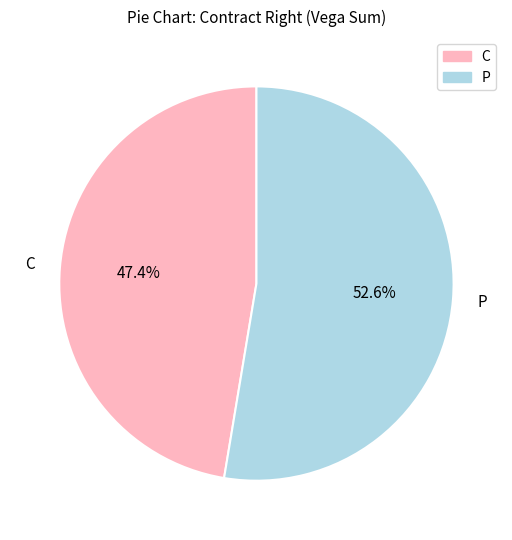

Which category has the biggest portion of the pie?

P